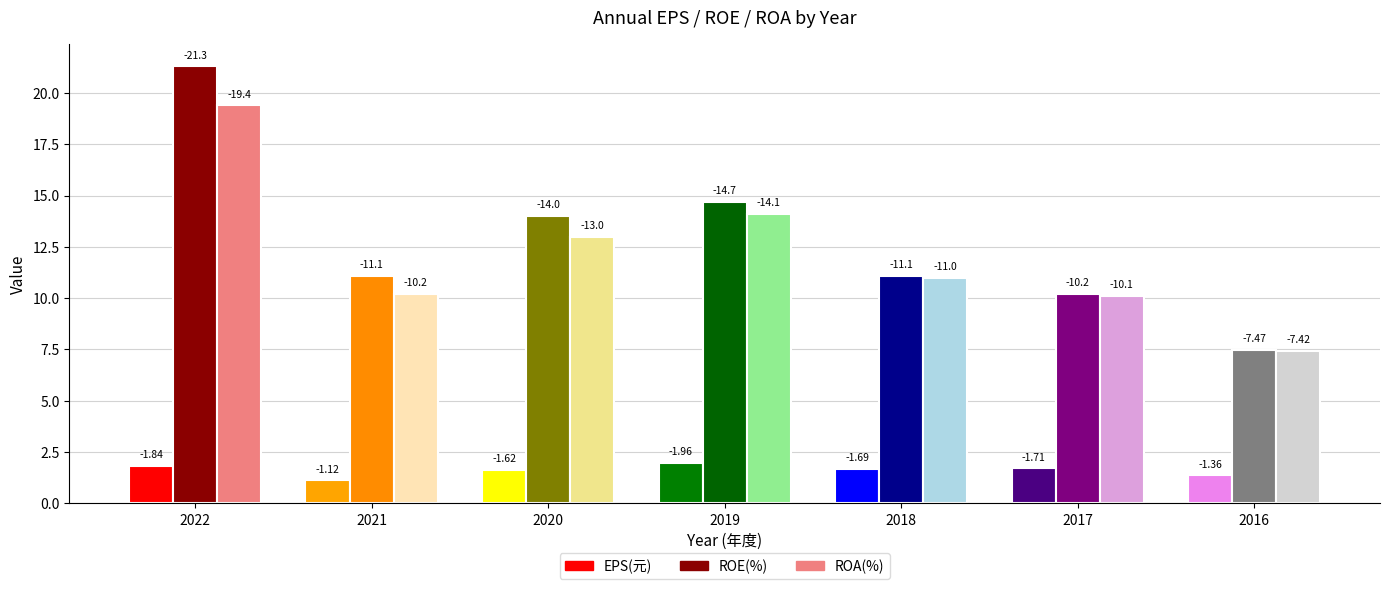

What value does the ROE(%) series have at 2018?

-11.1